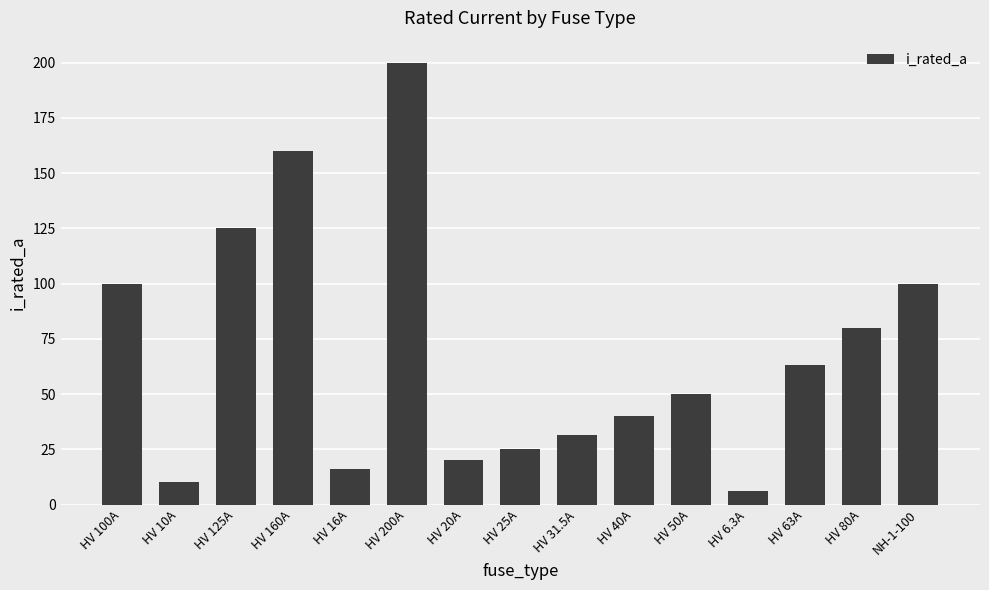

What is the average value?

68.5